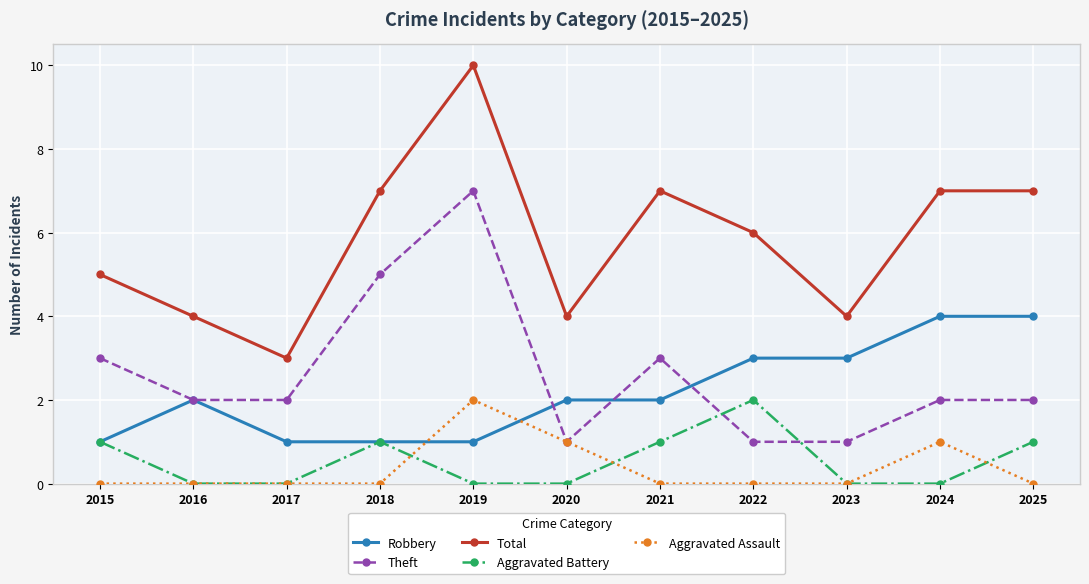

At 2019, list the series in order from largest to smallest.

Total, Theft, Aggravated Assault, Robbery, Aggravated Battery